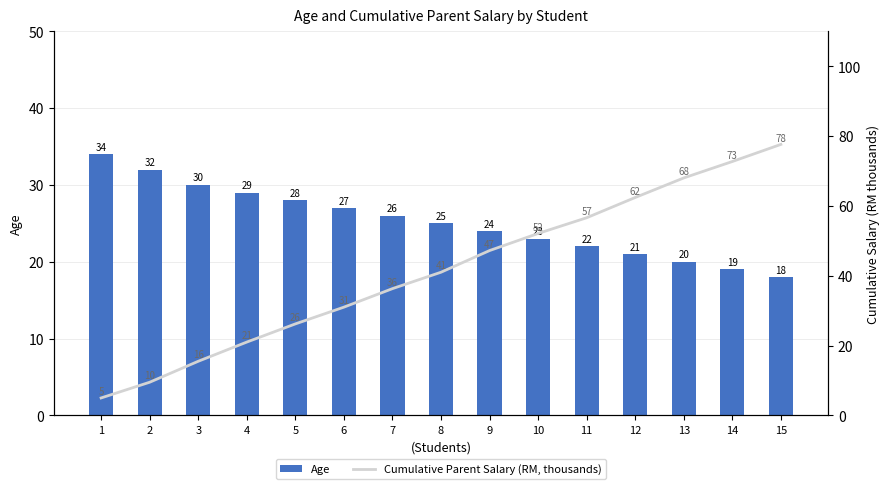

List the series in order of their peak value, highest first.

Cumulative Parent Salary (RM, thousands), Age